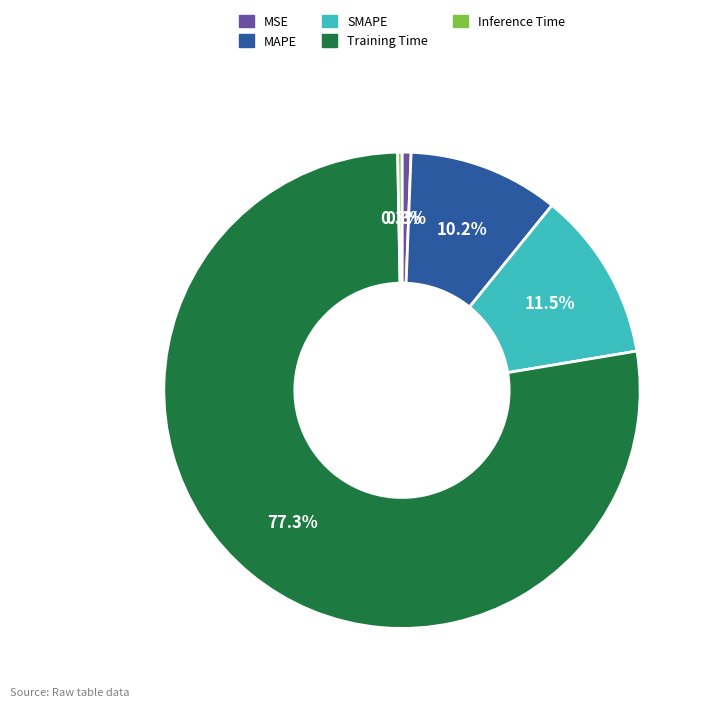

How many slices are in this pie chart?

5